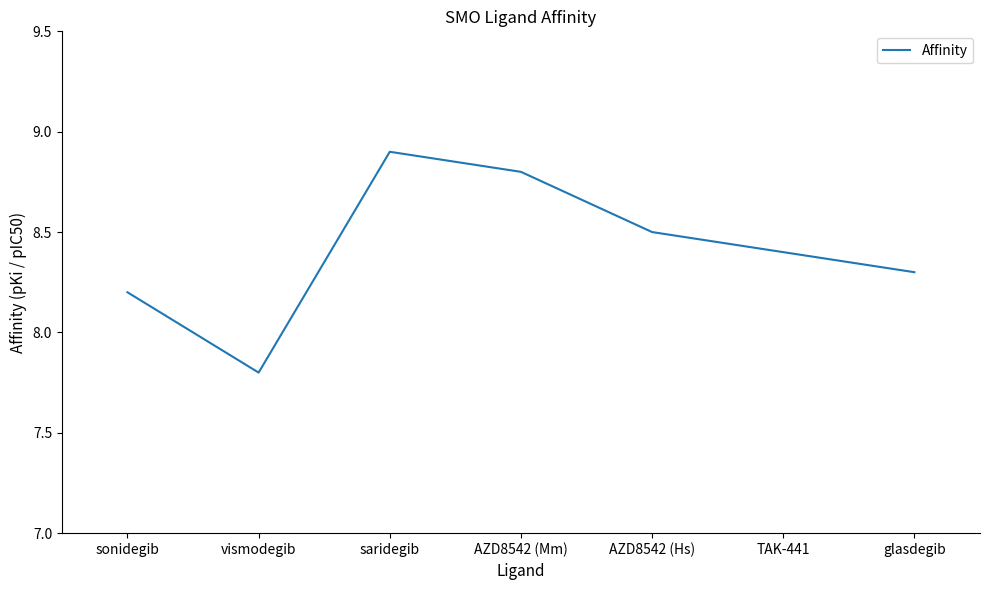

What is the ratio of the value at saridegib to the value at sonidegib?

1.1